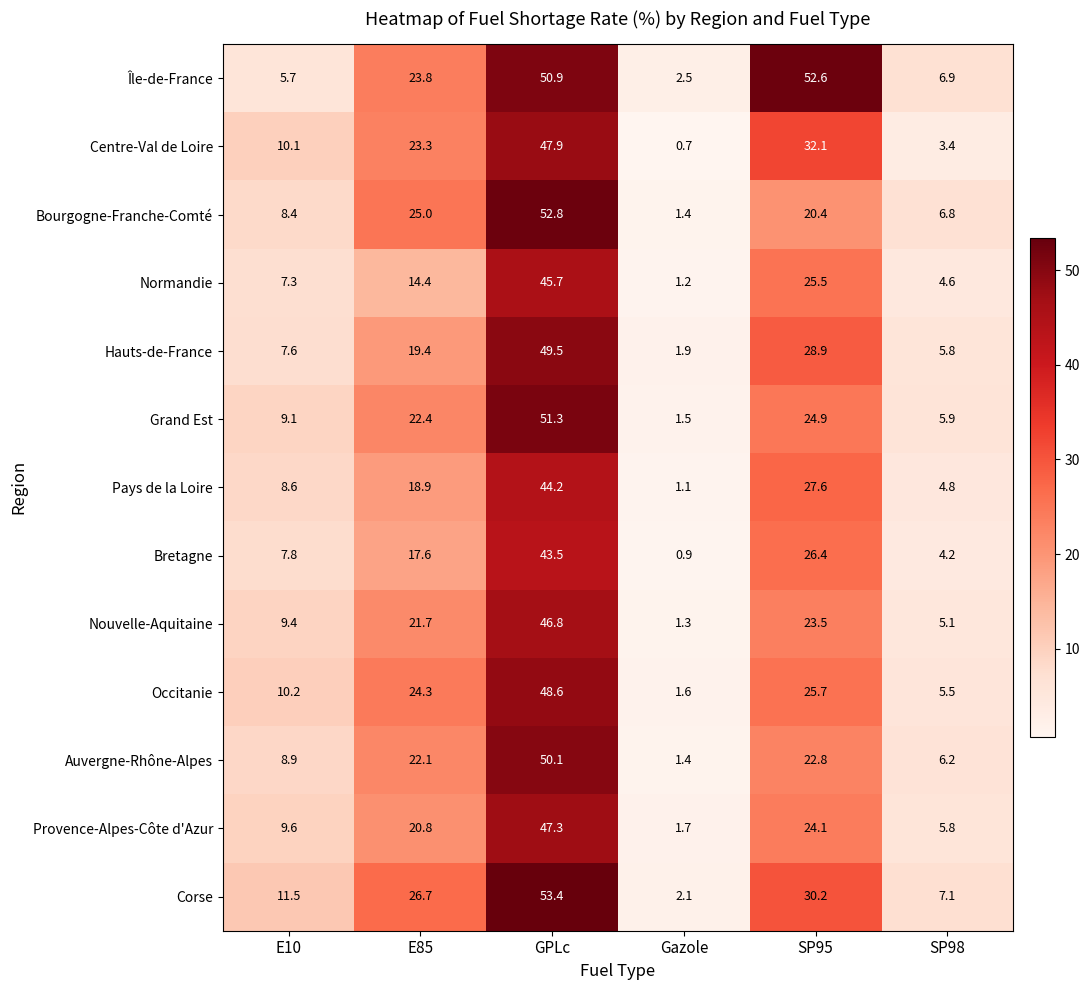

What is the sum of all Hauts-de-France values?

113.1